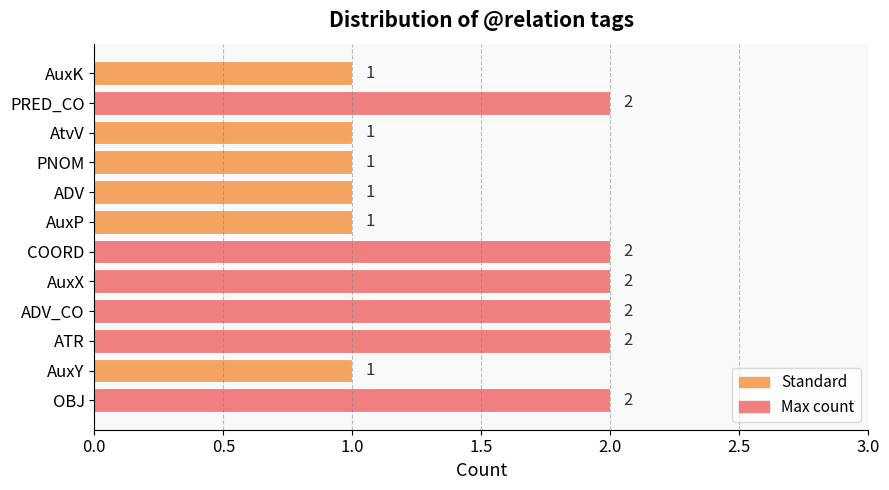

Is it true that the value at PNOM is 2?

False